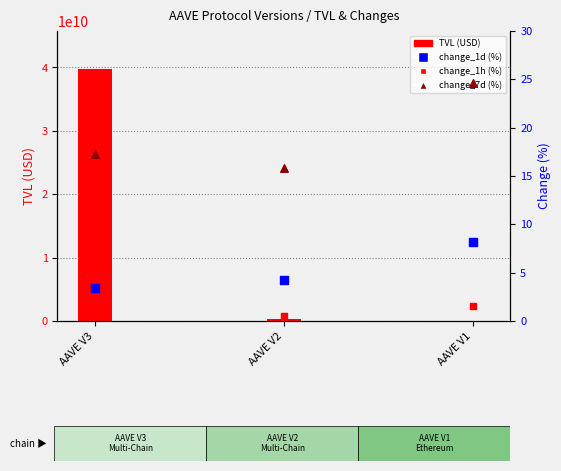

Which series contains the lowest Y value?

change_1h (%)